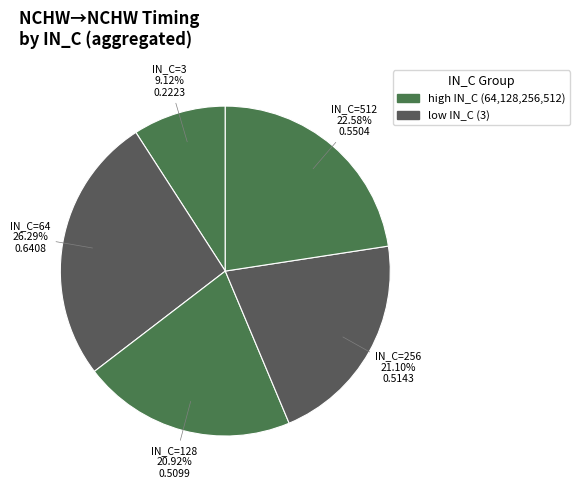

Is the sum of IN_C=64 and IN_C=256 greater than half?

No